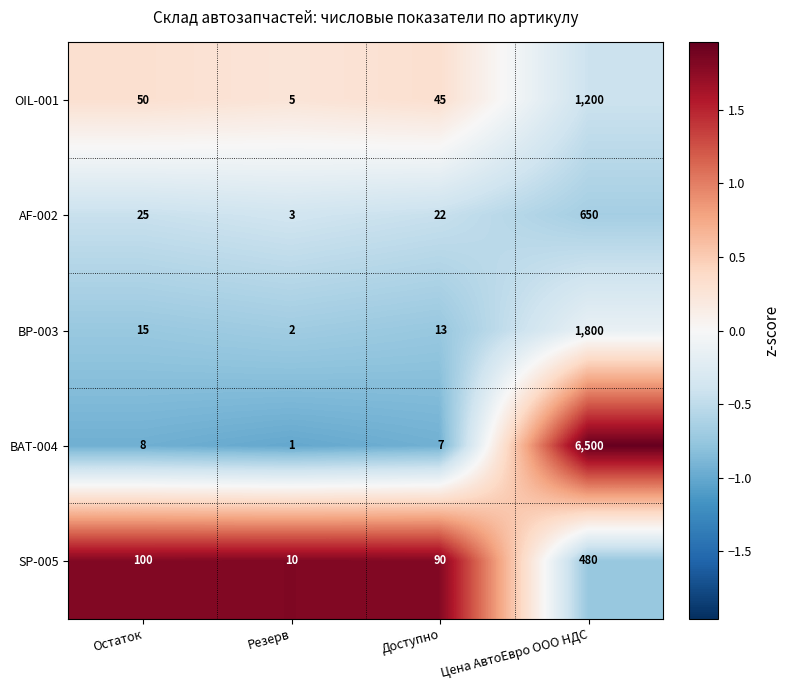

Reading left to right, what are all the values shown in this chart?

OIL-001: Остаток=50	Резерв=5	Доступно=45	Цена АвтоЕвро ООО НДС=1200
AF-002: Остаток=25	Резерв=3	Доступно=22	Цена АвтоЕвро ООО НДС=650
BP-003: Остаток=15	Резерв=2	Доступно=13	Цена АвтоЕвро ООО НДС=1800
BAT-004: Остаток=8	Резерв=1	Доступно=7	Цена АвтоЕвро ООО НДС=6500
SP-005: Остаток=100	Резерв=10	Доступно=90	Цена АвтоЕвро ООО НДС=480